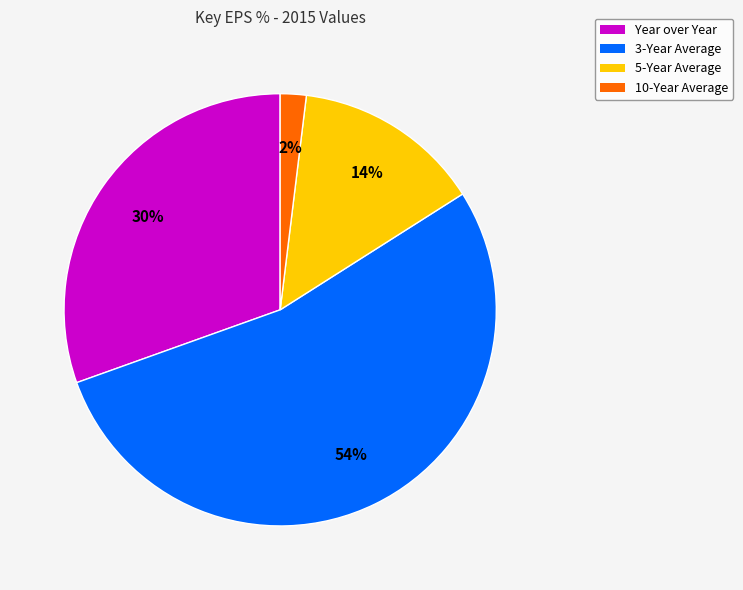

How many slices are in this pie chart?

4